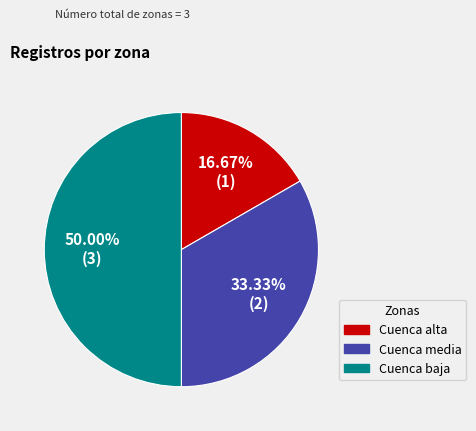

Is it true that Cuenca alta is 17% of the pie?

True